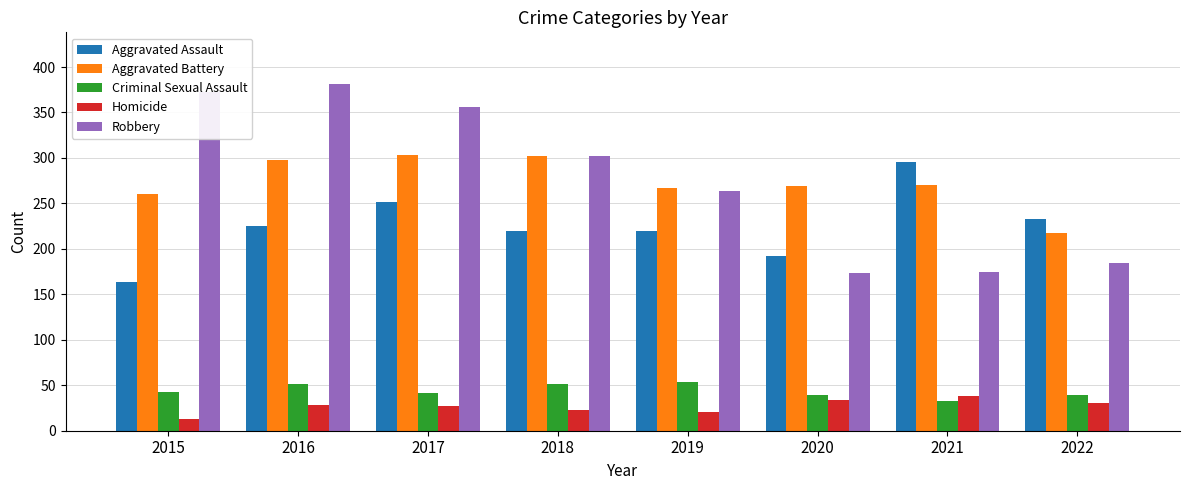

What is the sum of all Aggravated Assault values?

1800